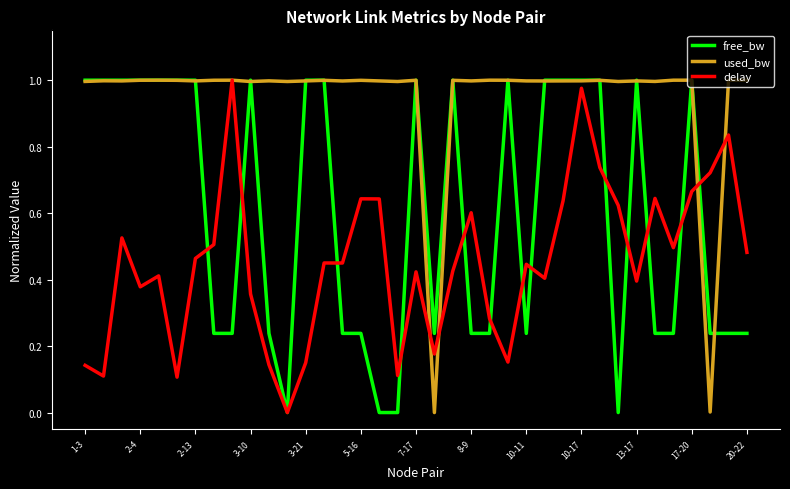

At how many categories does at least one series exceed 0?

37